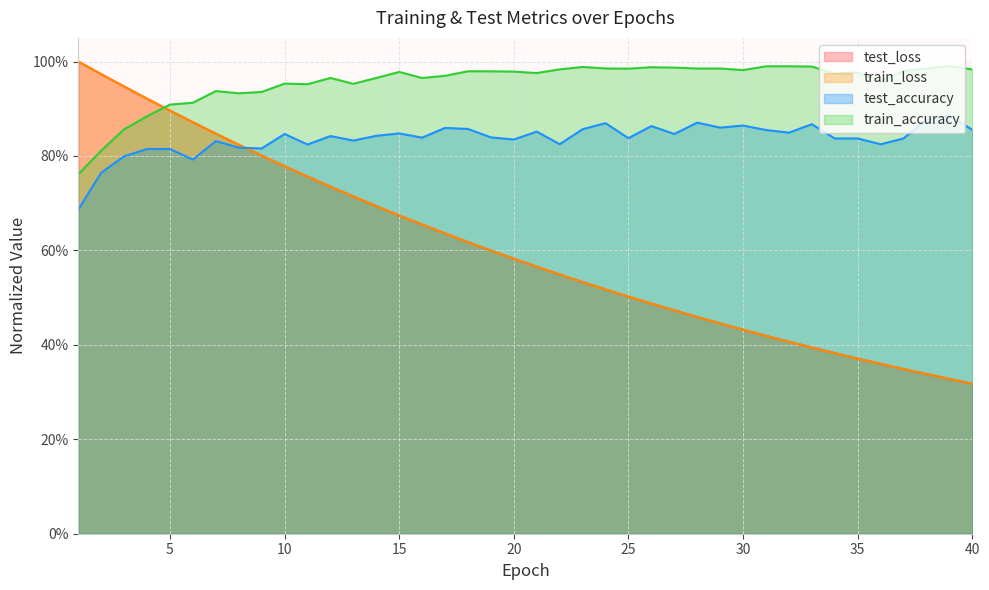

What are all the series names shown in the legend?

test_loss, train_loss, test_accuracy, train_accuracy